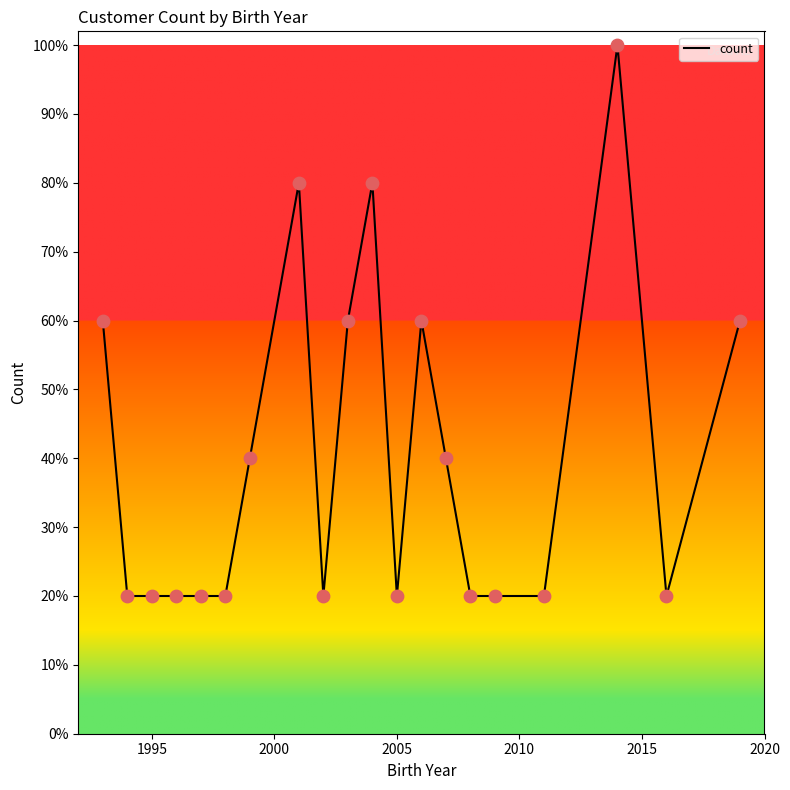

Is this an area chart (filled region under the line)?

No